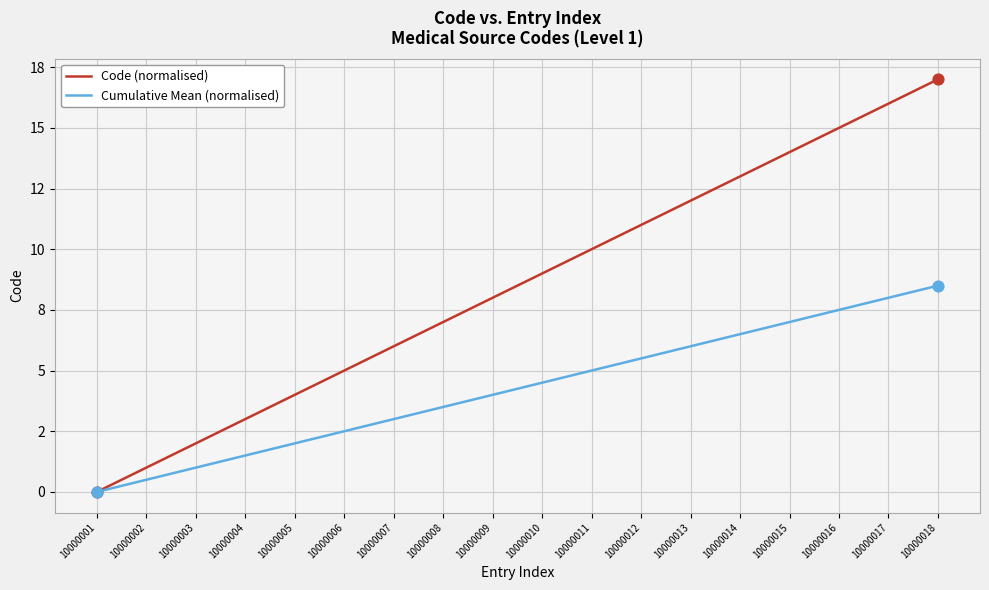

At which category is the sum across all series the highest?

10000018